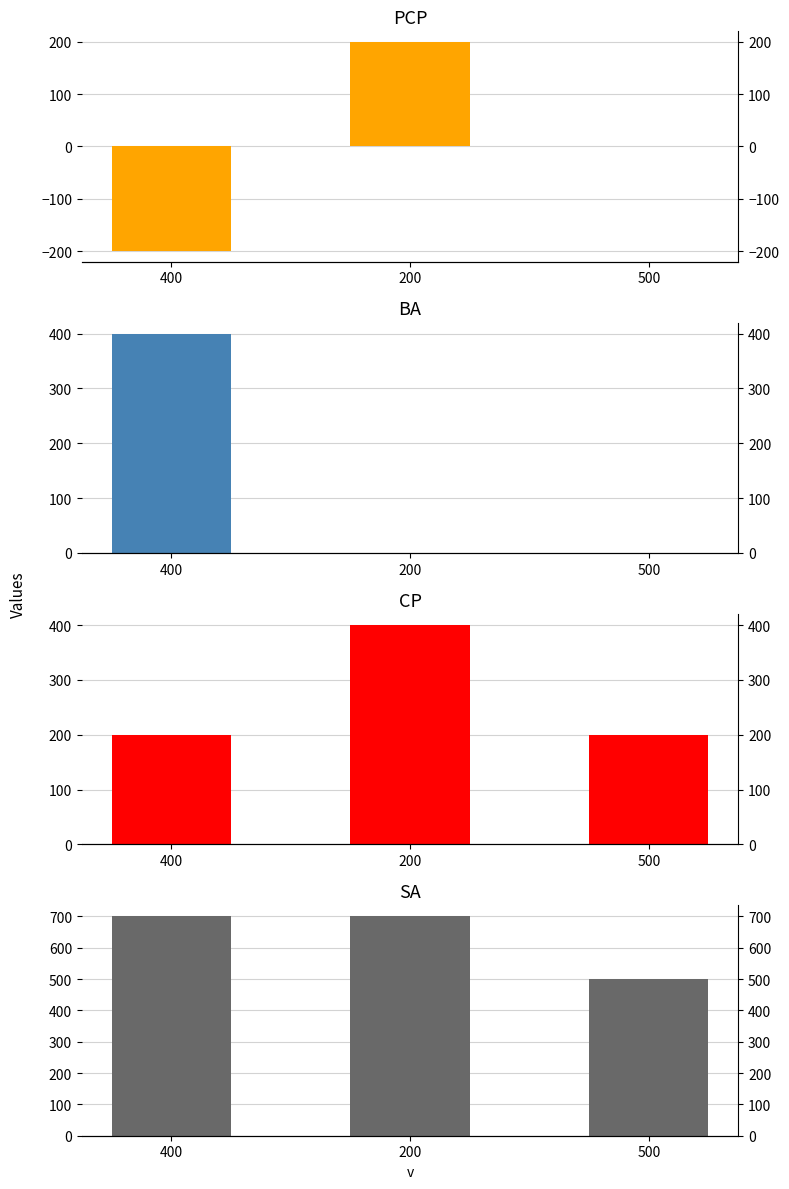

List the labels in order of sa value, largest first.

400, 200, 500